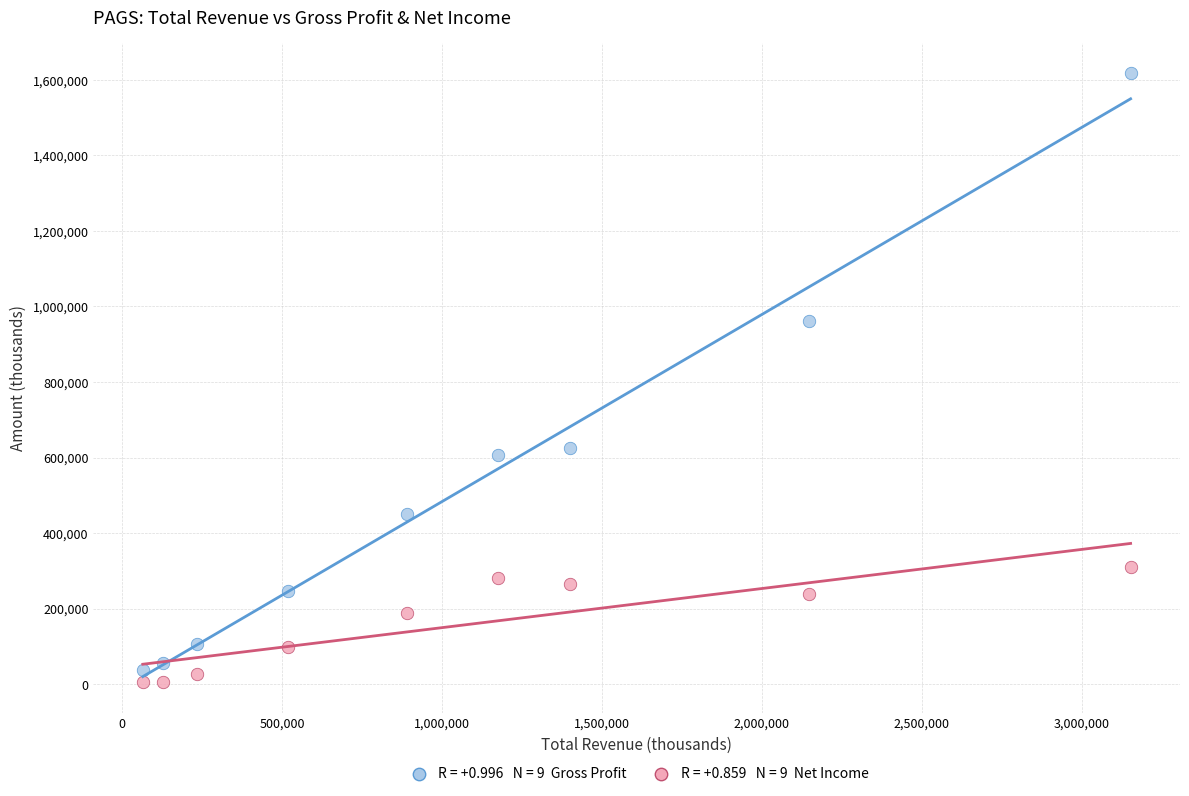

Across all data points, what is the range of Y values (max minus min)?

1612000